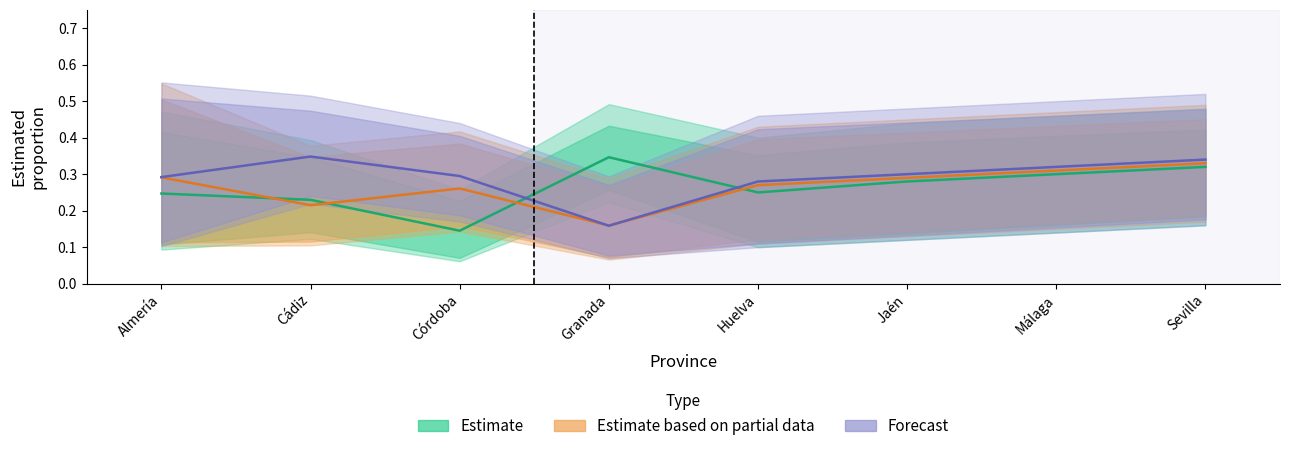

Which series ends up on top after the final intersection of Estimate and Estimate based on partial data?

Estimate based on partial data